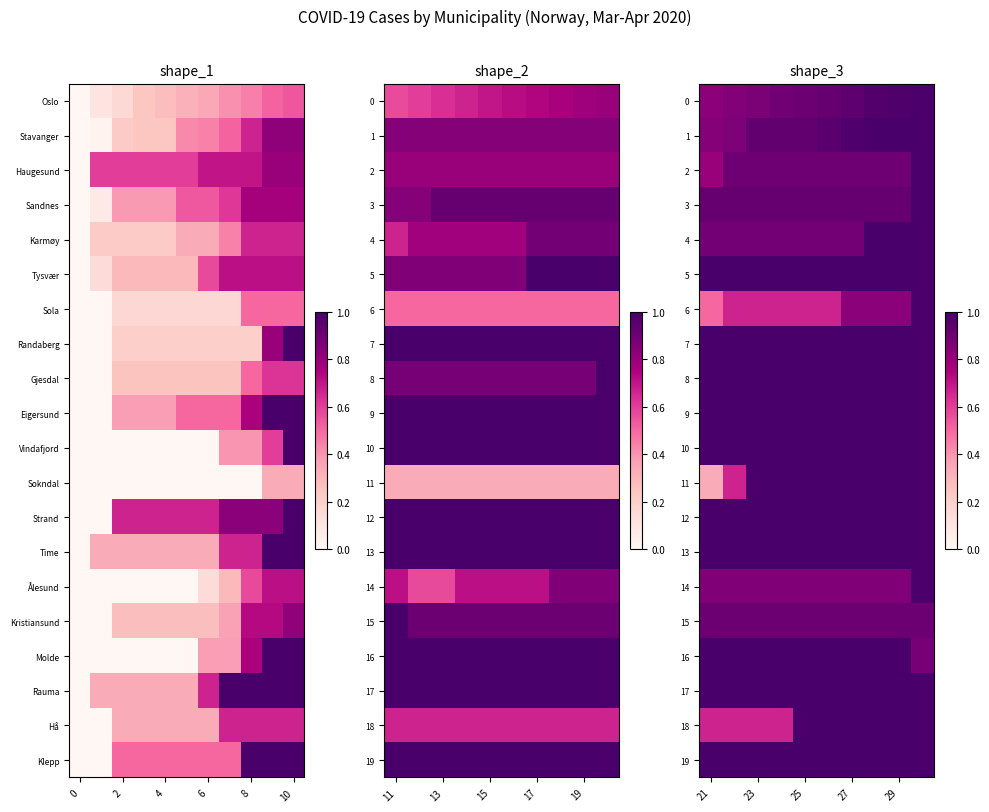

What is the total value across all series at 21?

17.6